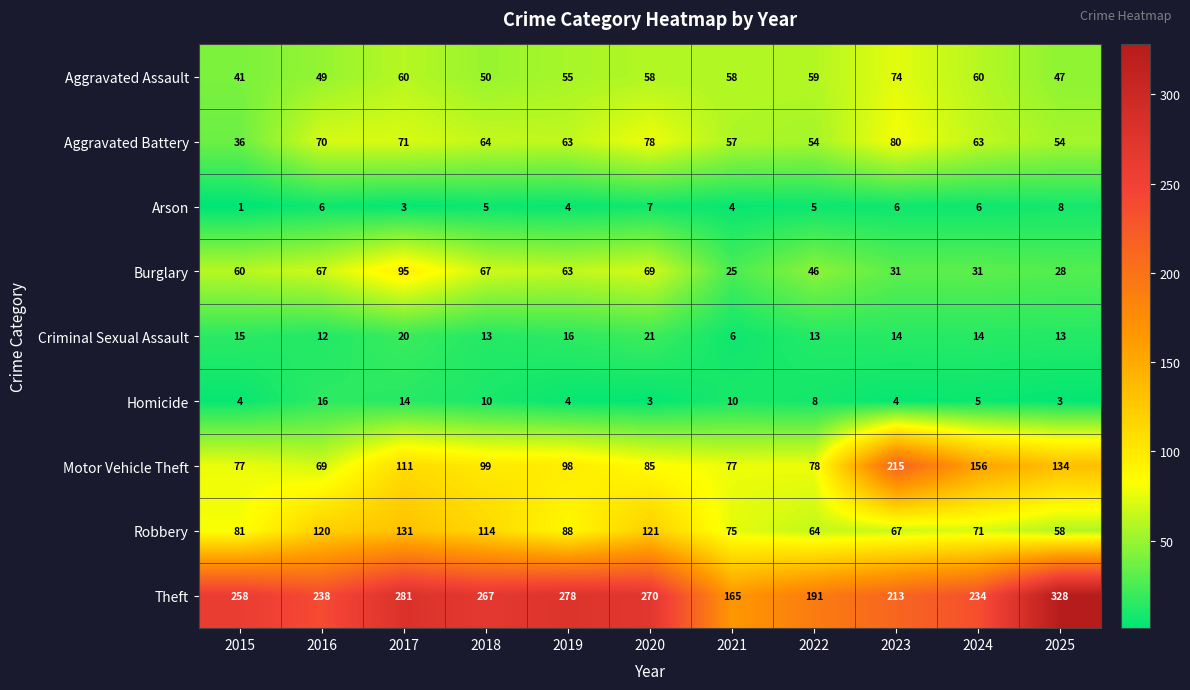

Where is Robbery nearest to the value 94?

2019